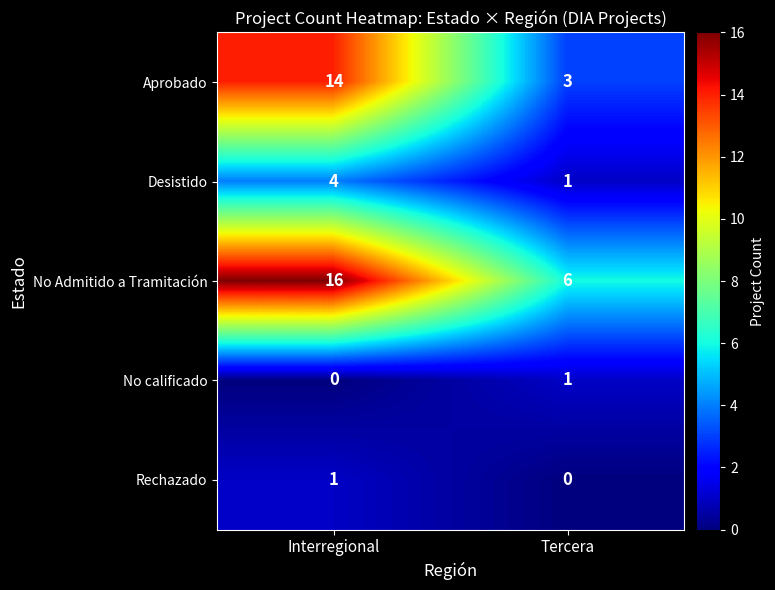

True or false: Rechazado has a value of 1 at Interregional.

True